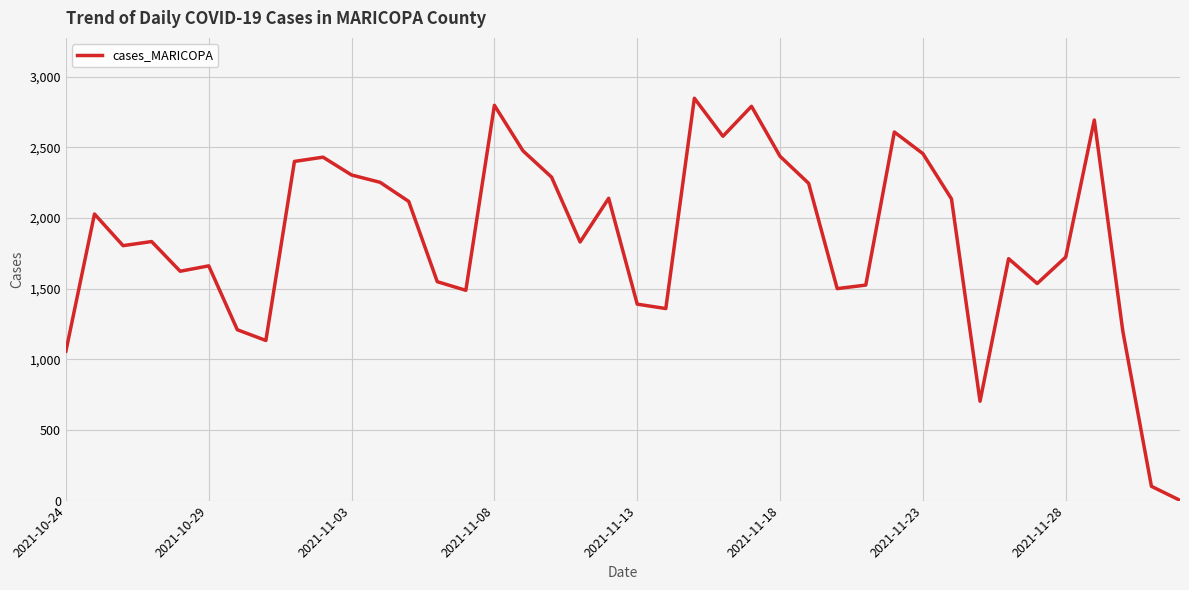

Where is the data nearest to the value 1424?

2021-11-13